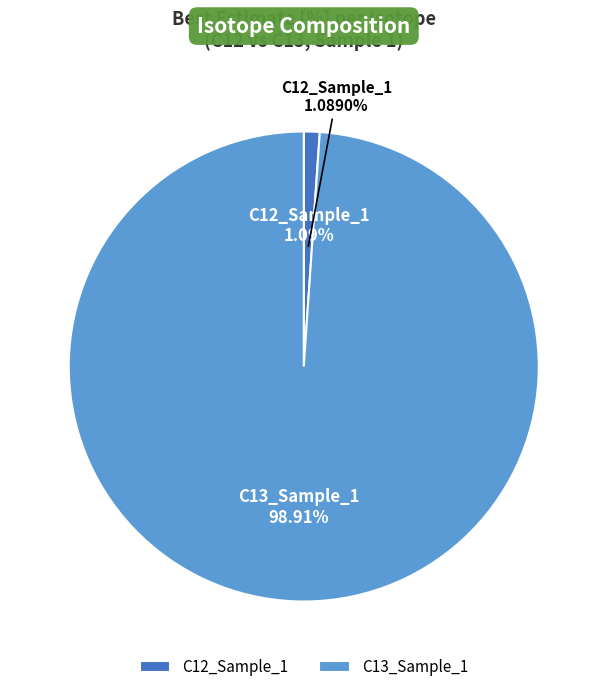

To the nearest percent, what is the average slice percentage?

50%